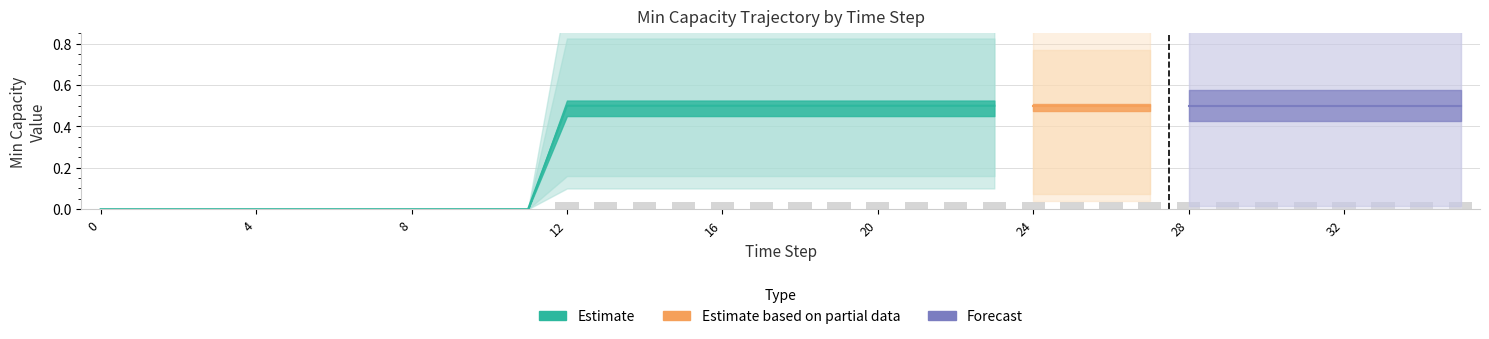

Are the bars horizontal?

No